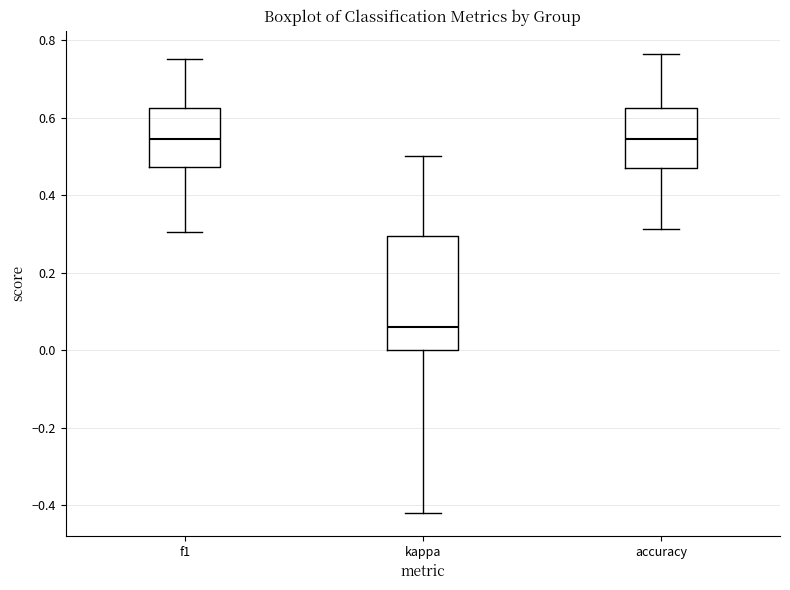

Reading left to right, transcribe this box plot: for each box, give where its median line is, the range the box spans, and where its two whiskers end, as read against the y-axis. The values are not printed on the chart, so give them approximately, as read against the axis.

f1: median 0.54, box 0.48 to 0.62, whiskers 0.30 to 0.76
kappa: median 0.06, box 0.00 to 0.30, whiskers -0.42 to 0.50
accuracy: median 0.54, box 0.48 to 0.62, whiskers 0.32 to 0.76